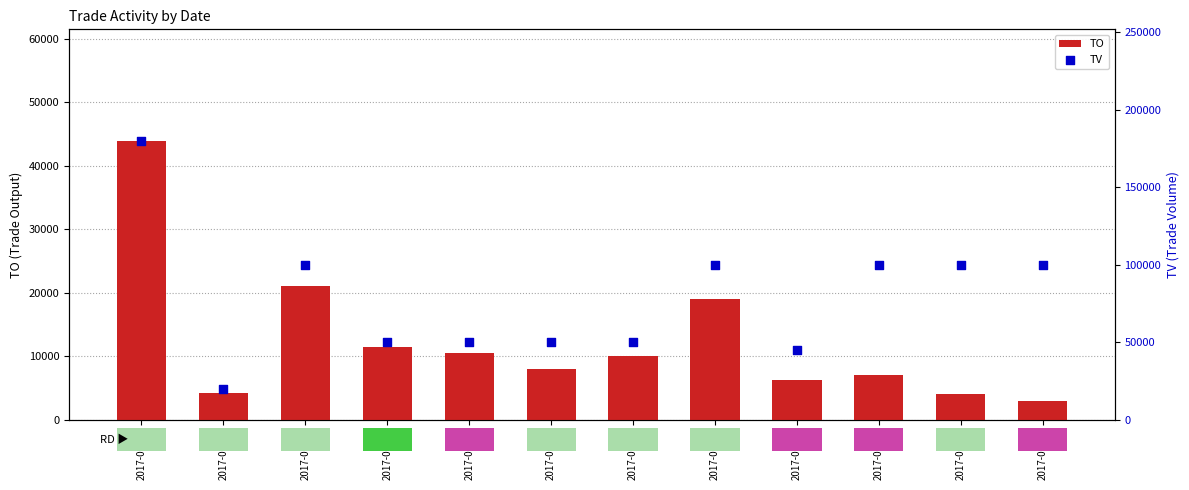

Which series contains the lowest Y value?

TO